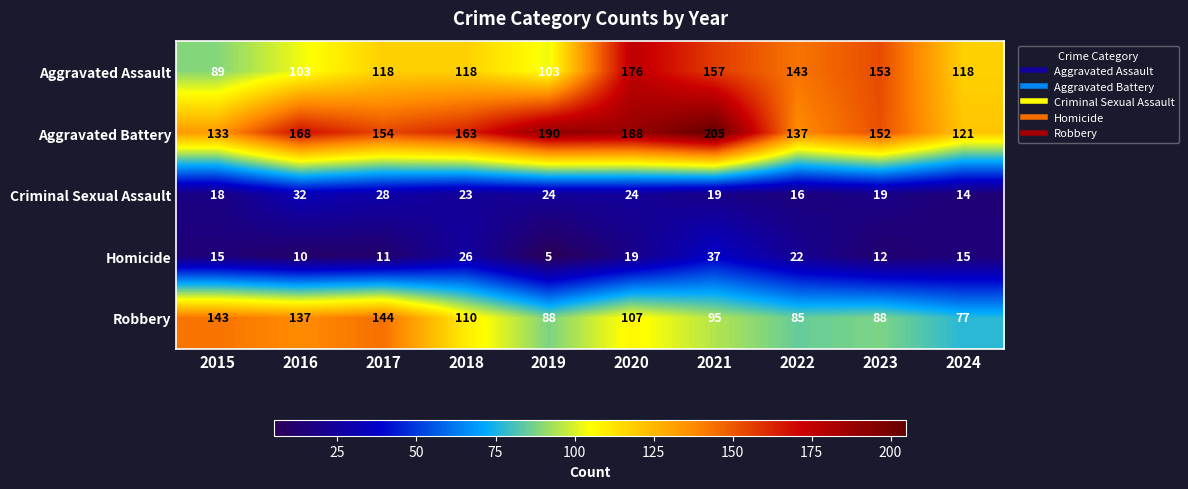

At 2024, list the series in order from largest to smallest.

Aggravated Battery, Aggravated Assault, Robbery, Homicide, Criminal Sexual Assault